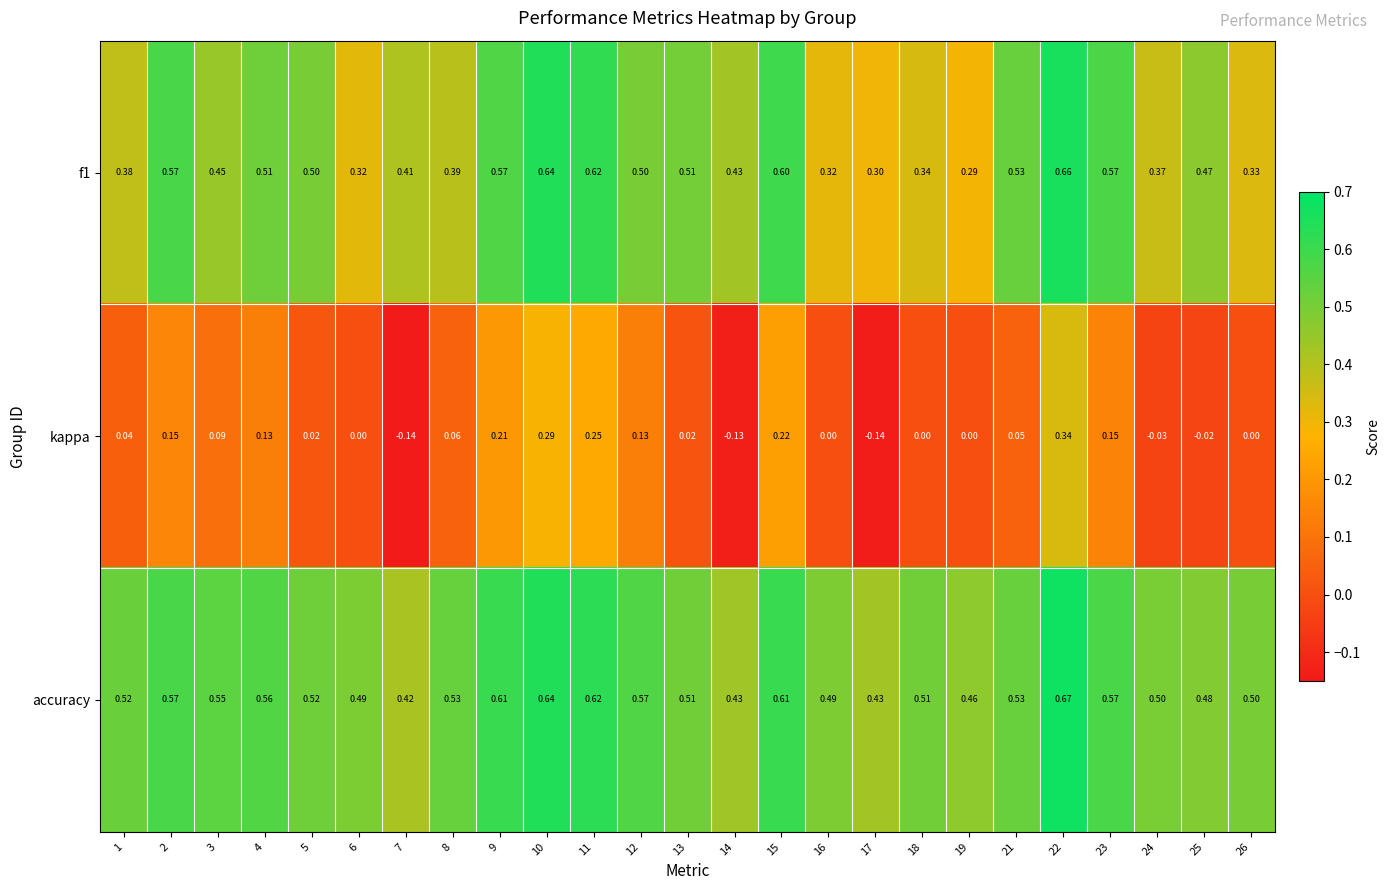

Which series has the widest spread of values?

kappa